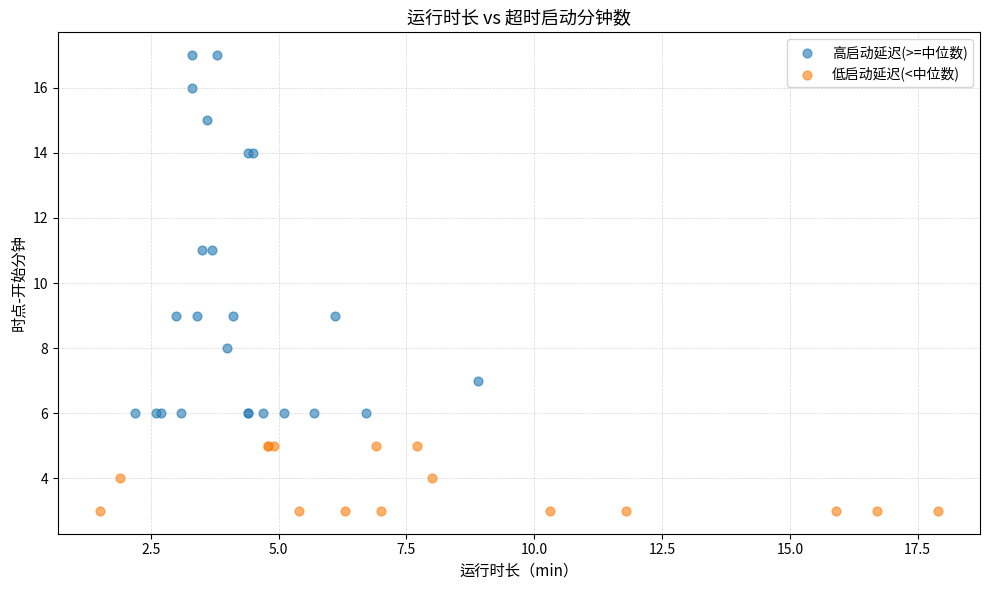

Which series reaches the maximum Y coordinate?

高启动延迟(>=中位数)